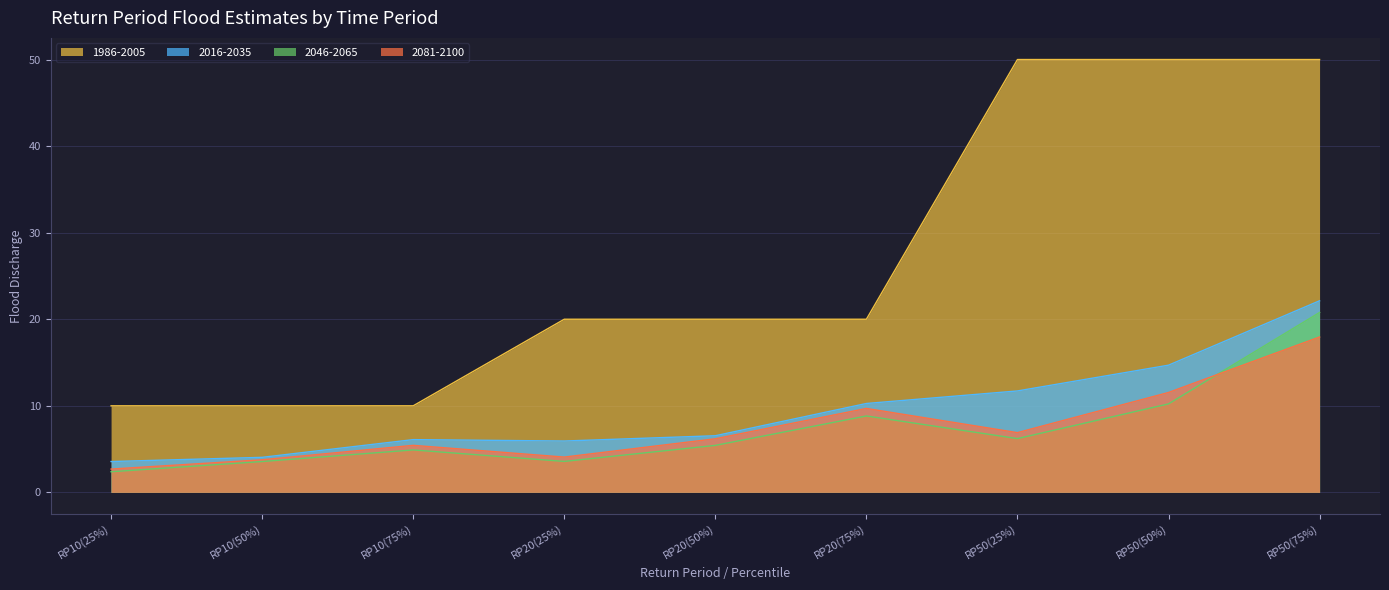

Reading left to right, extract all data points from this chart.

1986-2005: RP10(25%)=10.0	RP10(50%)=10.0	RP10(75%)=10.0	RP20(25%)=20.0	RP20(50%)=20.0	RP20(75%)=20.0	RP50(25%)=50.0	RP50(50%)=50.0	RP50(75%)=50.0
2016-2035: RP10(25%)=3.6	RP10(50%)=4.0	RP10(75%)=6.1	RP20(25%)=5.9	RP20(50%)=6.5	RP20(75%)=10.3	RP50(25%)=11.7	RP50(50%)=14.7	RP50(75%)=22.1
2046-2065: RP10(25%)=2.4	RP10(50%)=3.6	RP10(75%)=4.9	RP20(25%)=3.6	RP20(50%)=5.4	RP20(75%)=8.8	RP50(25%)=6.2	RP50(50%)=10.2	RP50(75%)=20.8
2081-2100: RP10(25%)=2.7	RP10(50%)=3.8	RP10(75%)=5.4	RP20(25%)=4.1	RP20(50%)=6.2	RP20(75%)=9.7	RP50(25%)=6.9	RP50(50%)=11.5	RP50(75%)=18.0